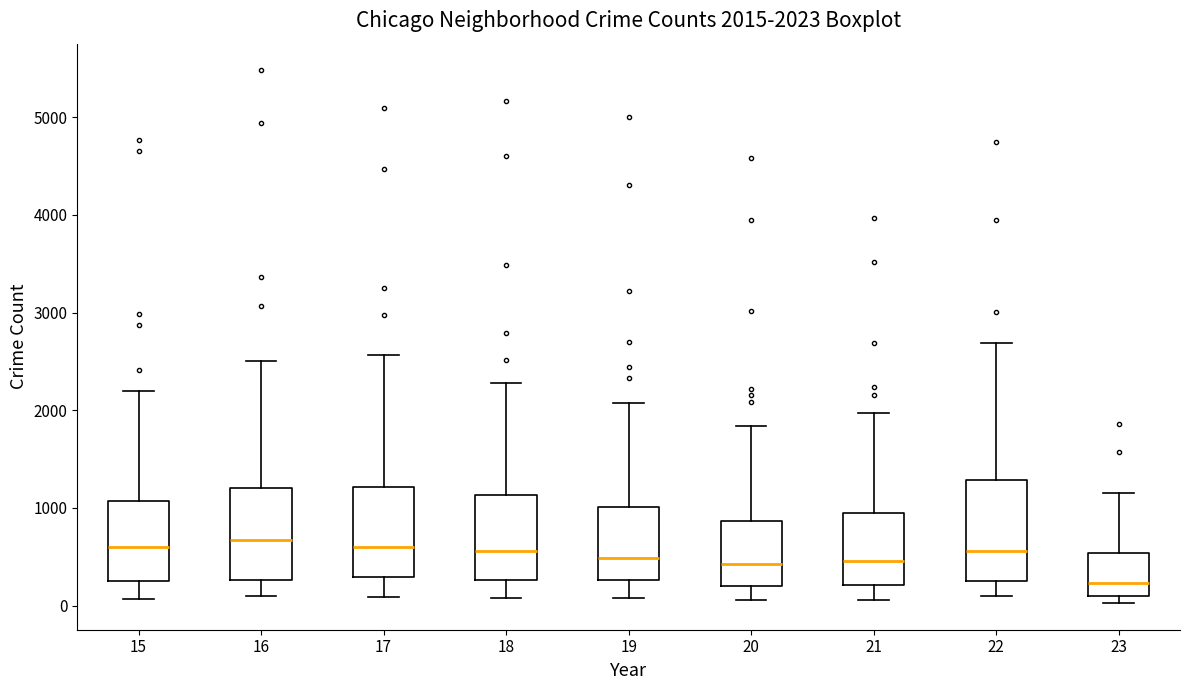

Which box's median line is the lowest?

23